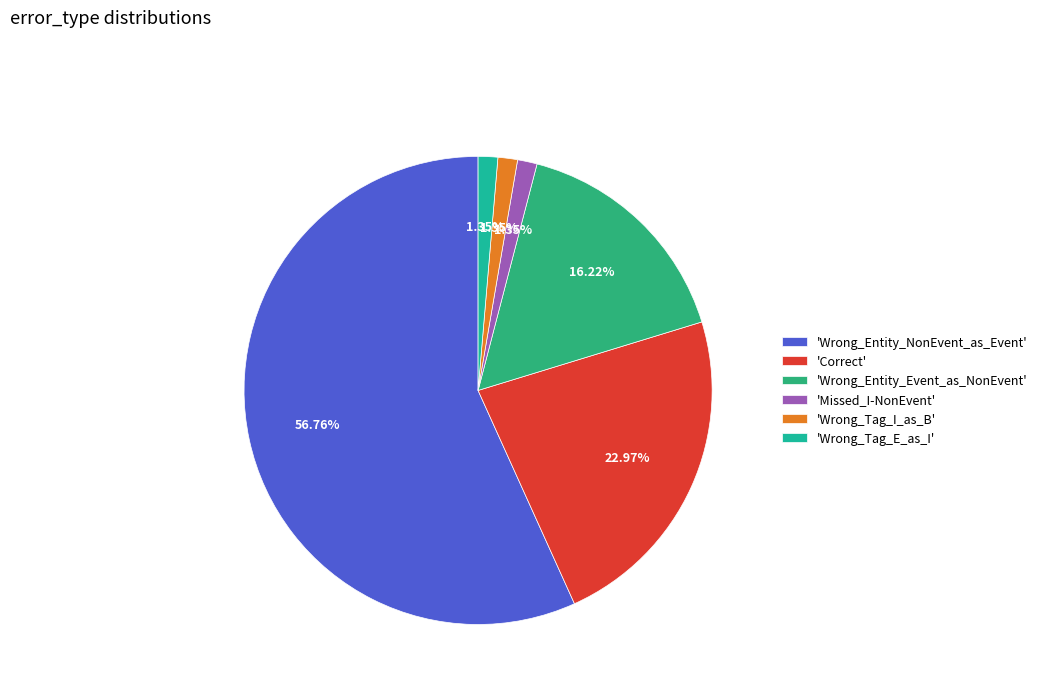

Which slice is the largest?

'Wrong_Entity_NonEvent_as_Event'